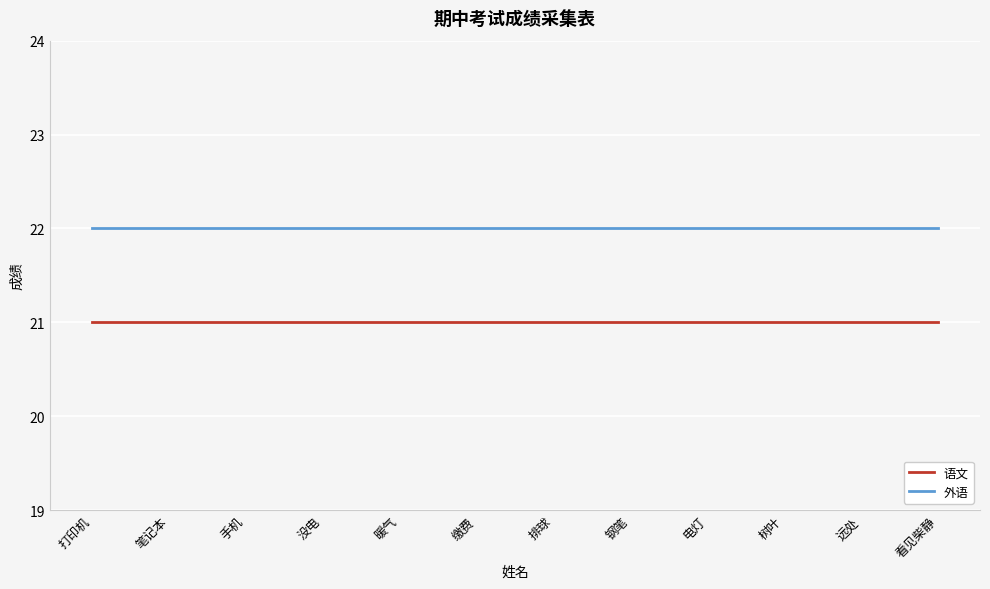

Reading left to right, transcribe all the data shown in this chart.

语文: 21	21	21	21	21	21	21	21	21	21	21	21
外语: 22	22	22	22	22	22	22	22	22	22	22	22